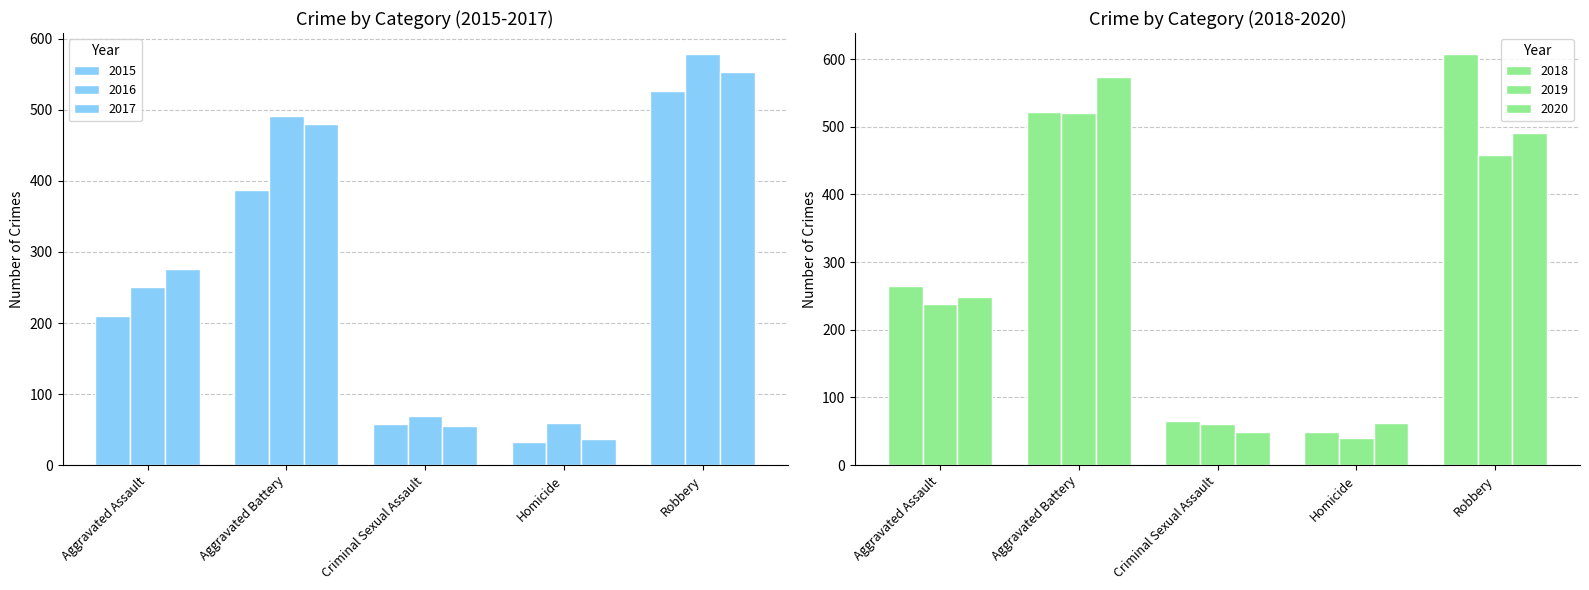

What is the label of the 2nd bar from the right?

Homicide